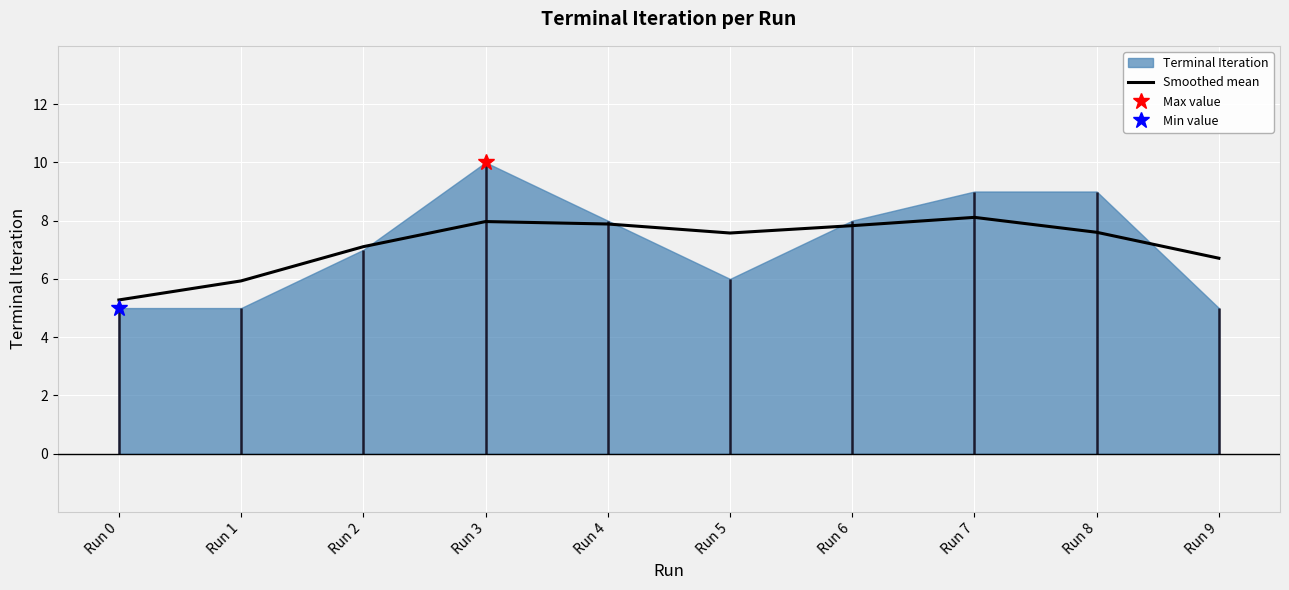

How many values exceed 7?

7